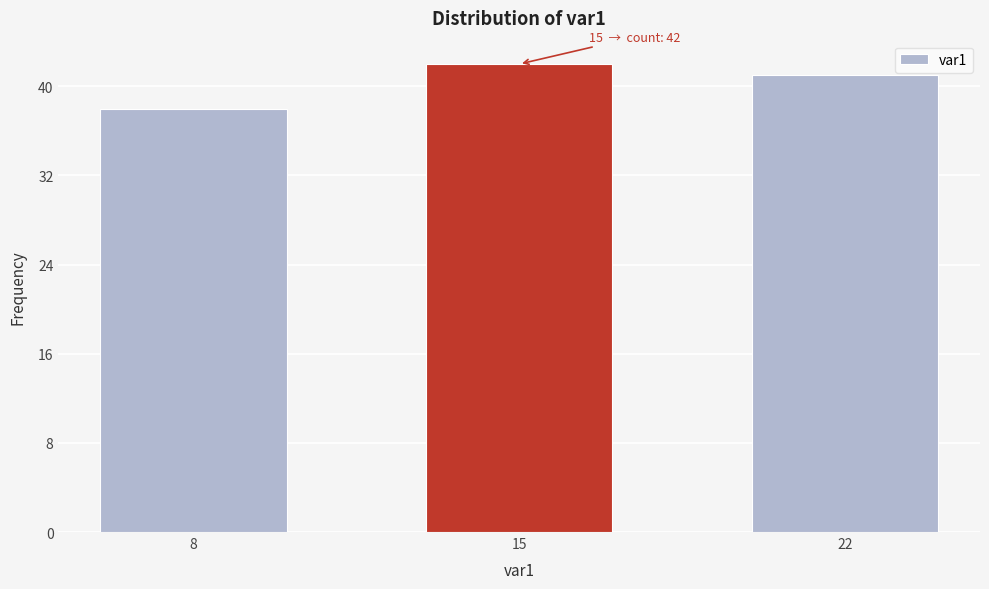

Reading right to left, list all the values displayed in this chart.

41	42	38